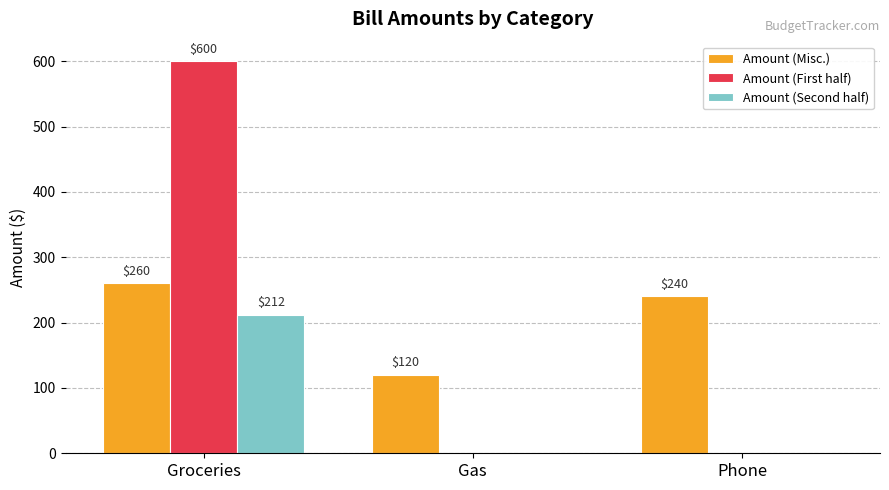

Read the Amount (Misc.) value at Phone, to the nearest 5.

240